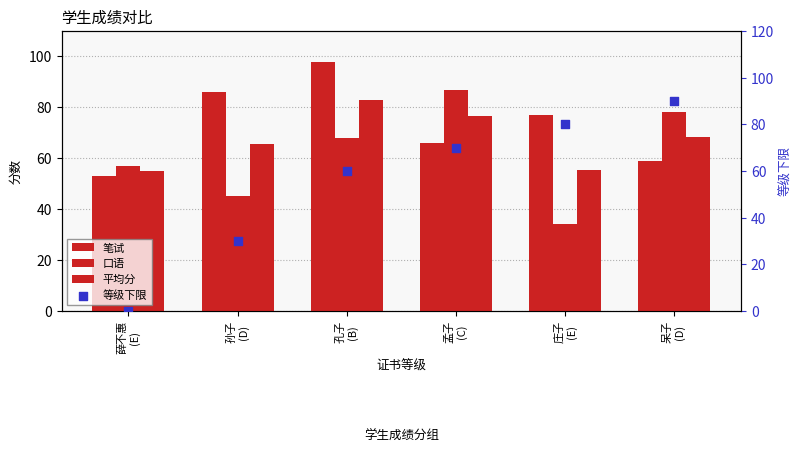

Which series has the largest total across all categories?

笔试